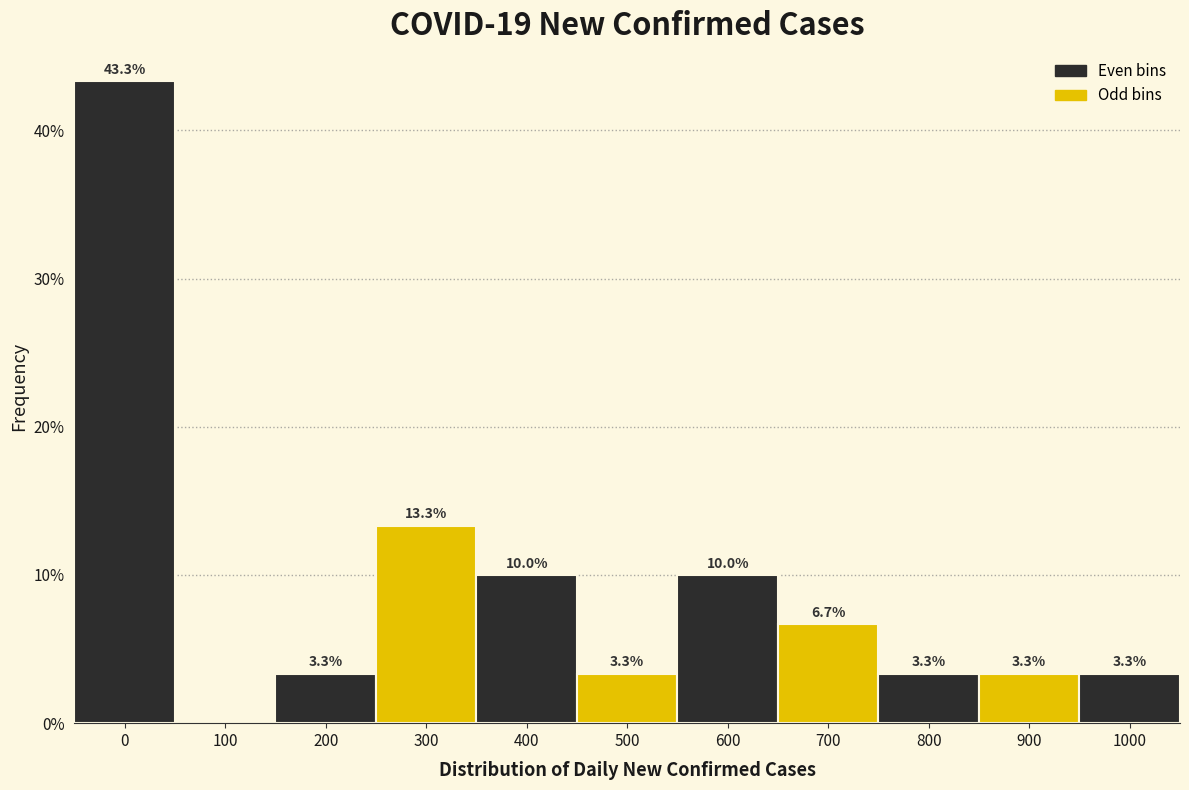

Reading left to right, what are all the values shown in this chart?

0=43.3	100=0.0	200=3.3	300=13.3	400=10.0	500=3.3	600=10.0	700=6.7	800=3.3	900=3.3	1000=3.3